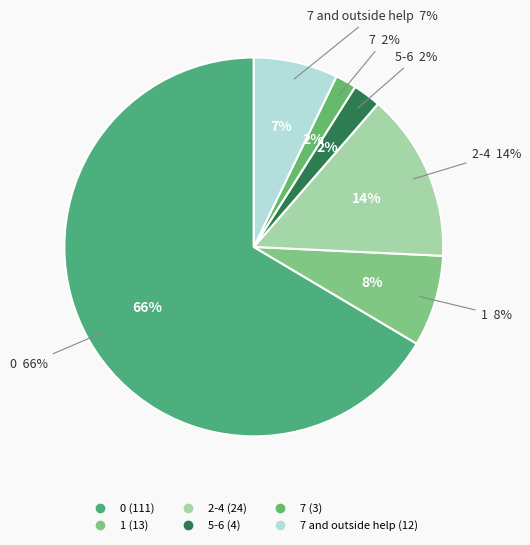

Which has a higher value, 7 or 2-4?

2-4